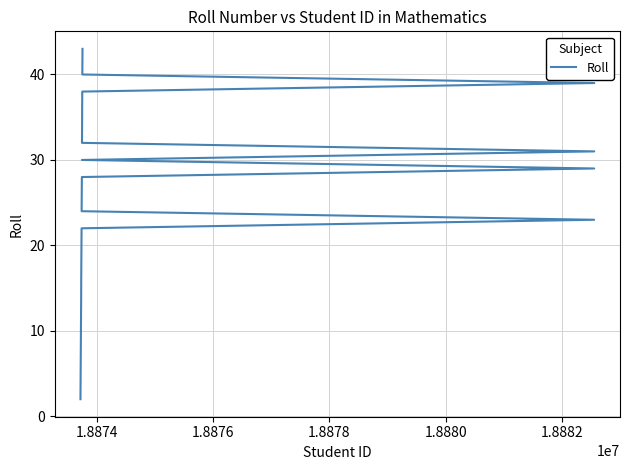

The value at 33 is 19. True or false?

False